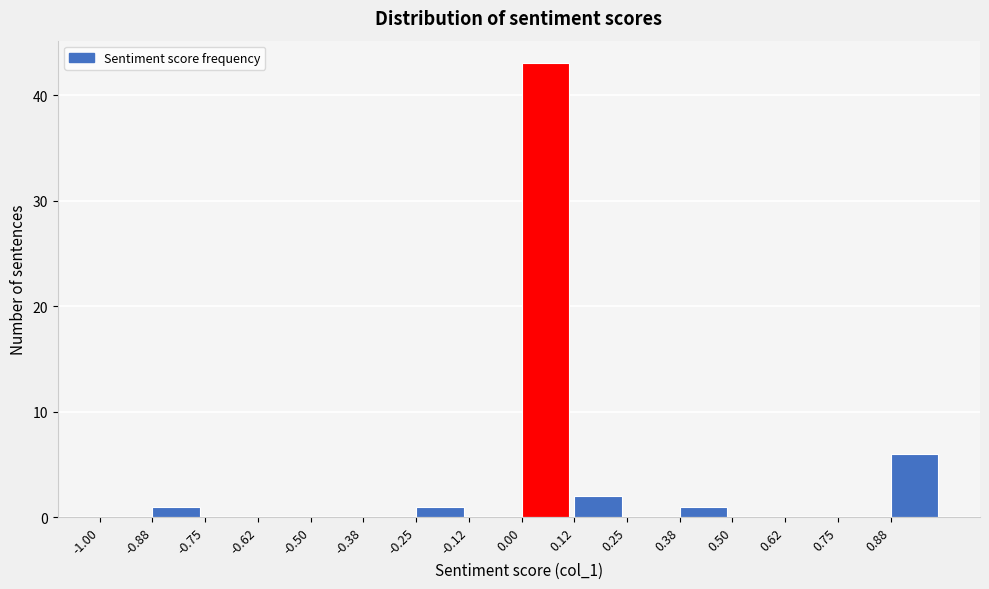

Reading left to right, transcribe this chart: for each bar, give the range it covers on the x-axis and its height. Neither the bar edges nor the heights are printed on the chart, so give them approximately, as read against the axes.

-1.000 to -0.875: 0
-0.875 to -0.750: 1
-0.750 to -0.625: 0
-0.625 to -0.500: 0
-0.500 to -0.375: 0
-0.375 to -0.250: 0
-0.250 to -0.125: 1
-0.125 to 0.000: 0
0.000 to 0.125: 43
0.125 to 0.250: 2
0.250 to 0.375: 0
0.375 to 0.500: 1
0.500 to 0.625: 0
0.625 to 0.750: 0
0.750 to 0.875: 0
0.875 to 1.000: 6